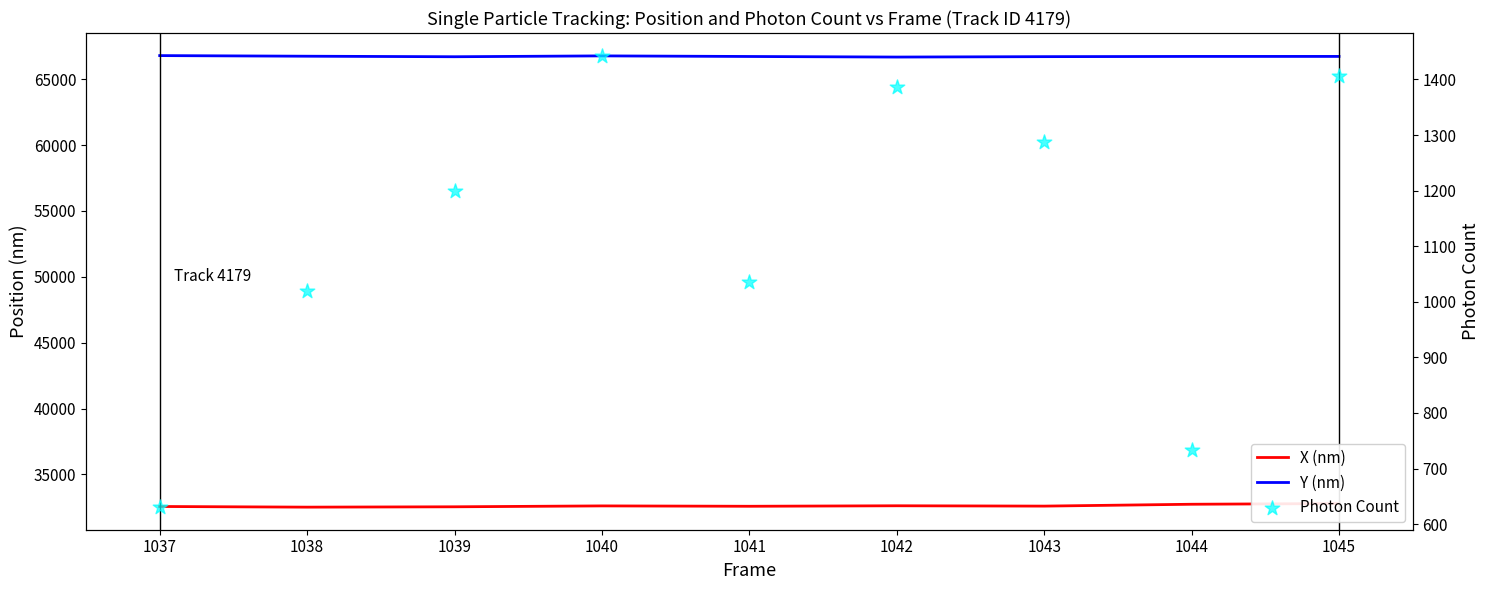

Which series has the largest Y range (max minus min)?

Photon Count